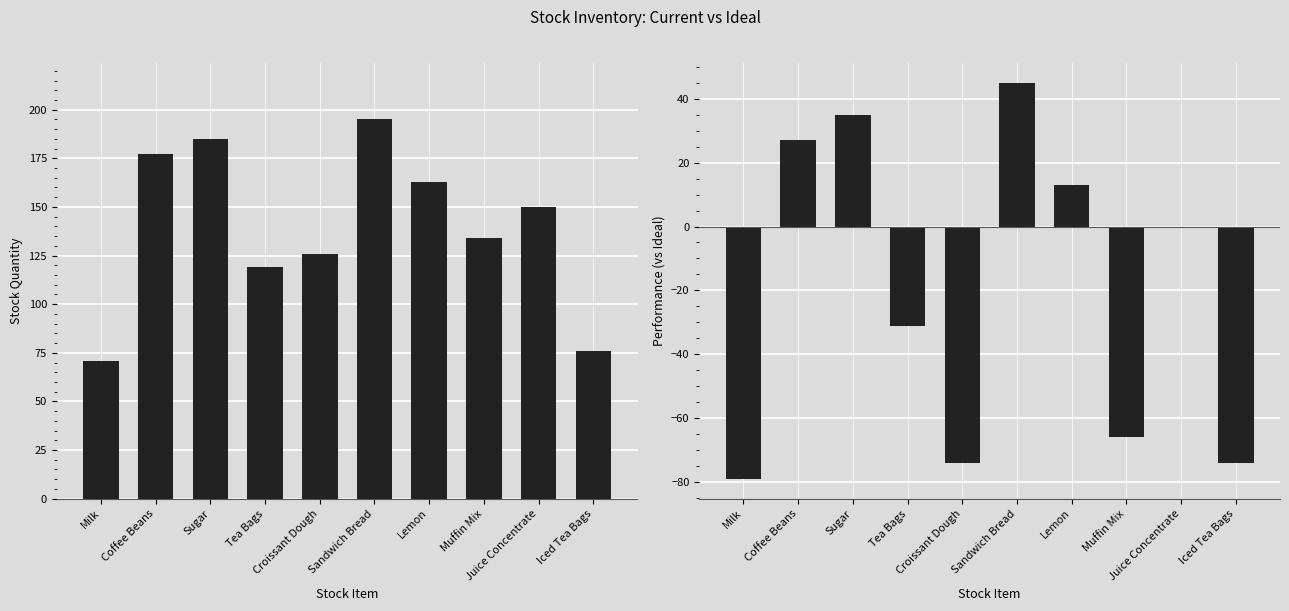

Between Milk and Coffee Beans, which series saw the biggest shift?

Current_Stock